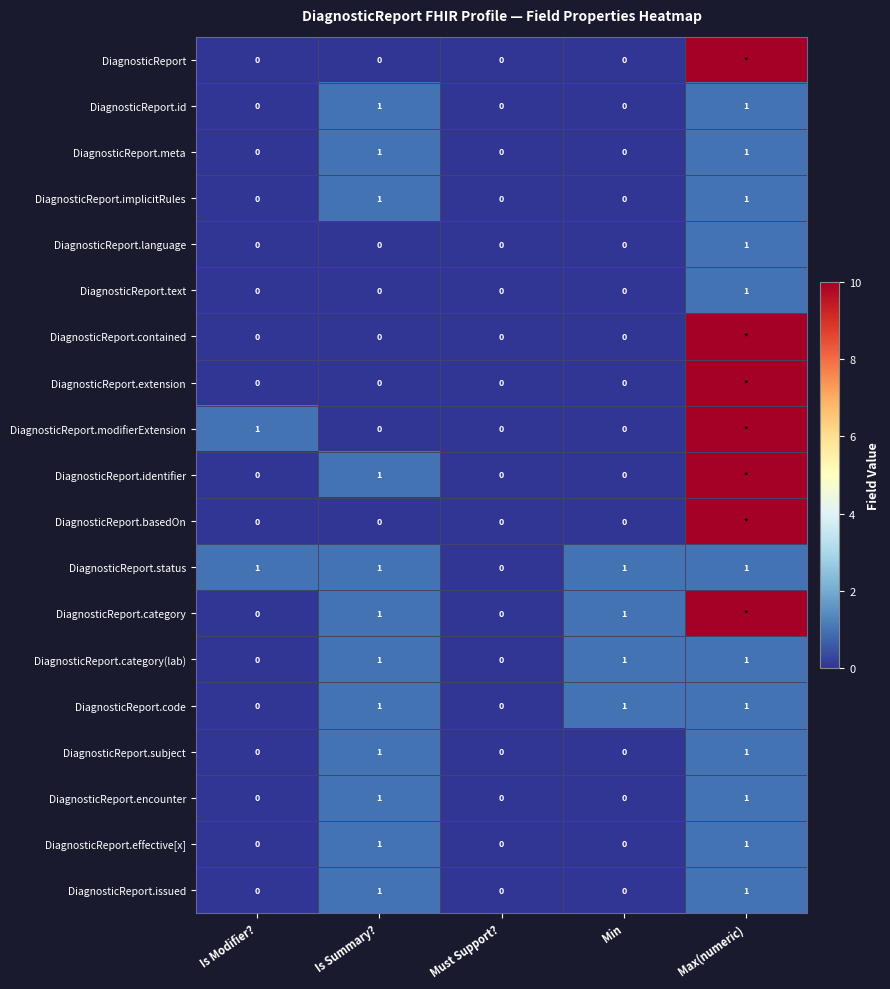

The DiagnosticReport.effective[x] series shows 0 at Is Summary?. True or false?

False